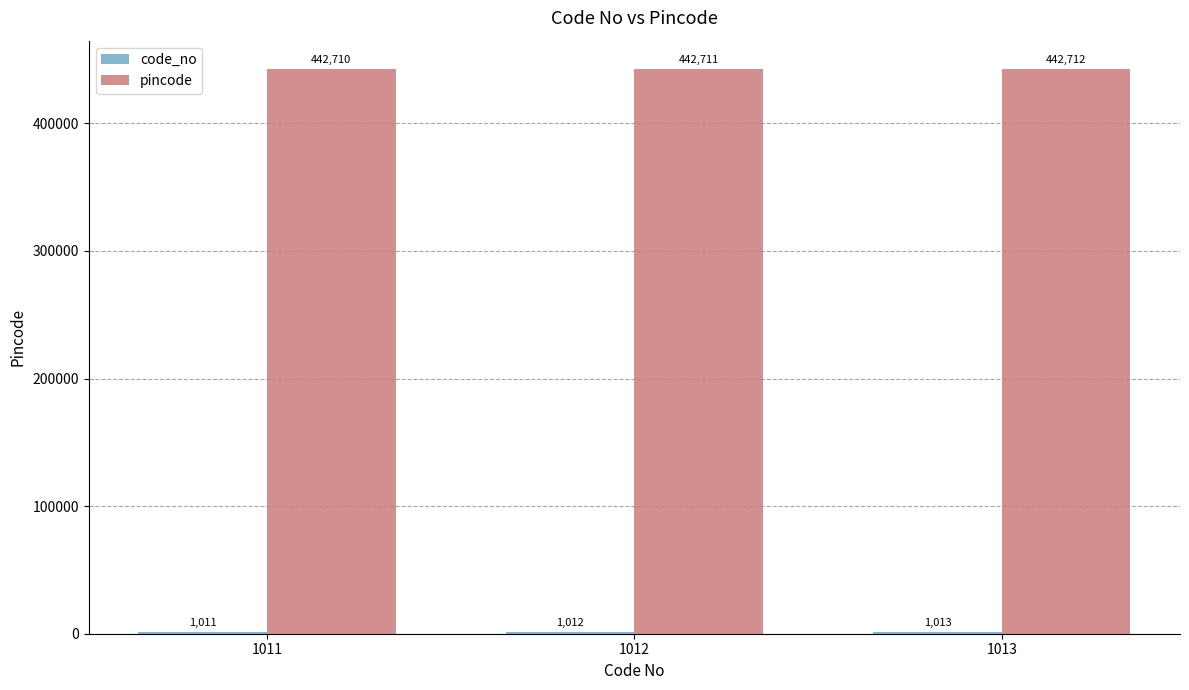

Which category has the highest value across all series?

1013